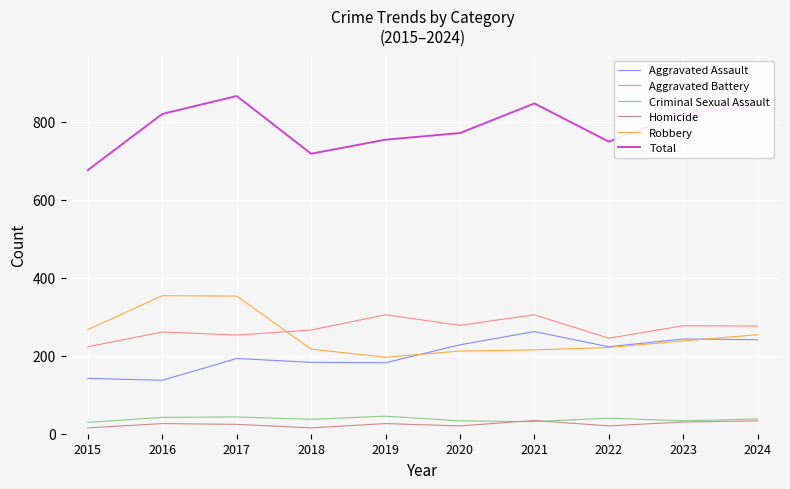

What is the spread (max minus min) of values at 2023?

791